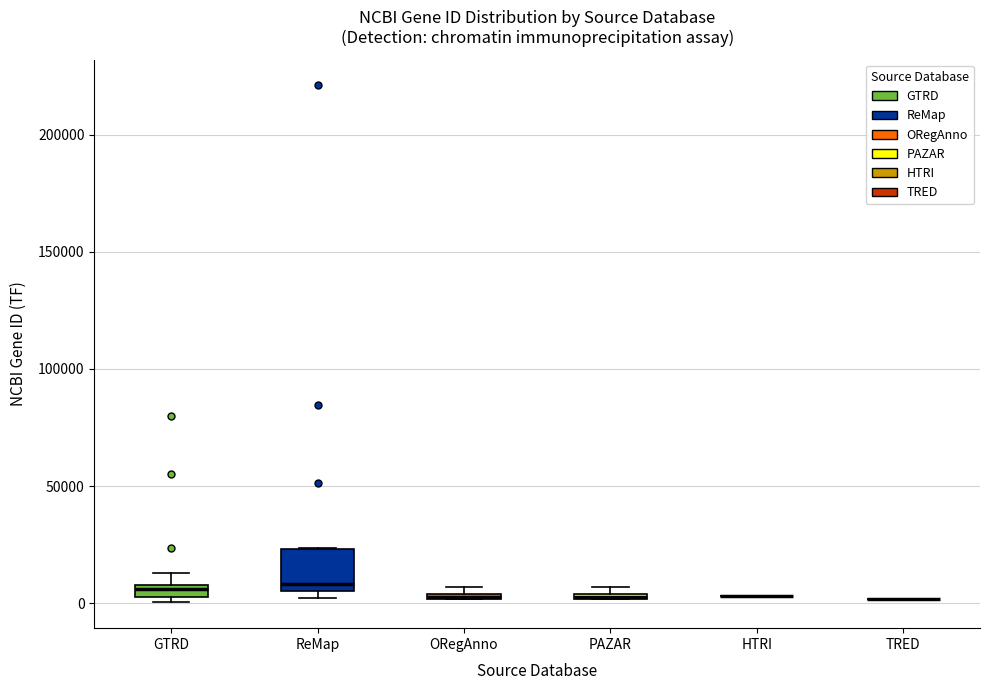

Which box is the tallest, from its lower edge to its upper edge?

ReMap